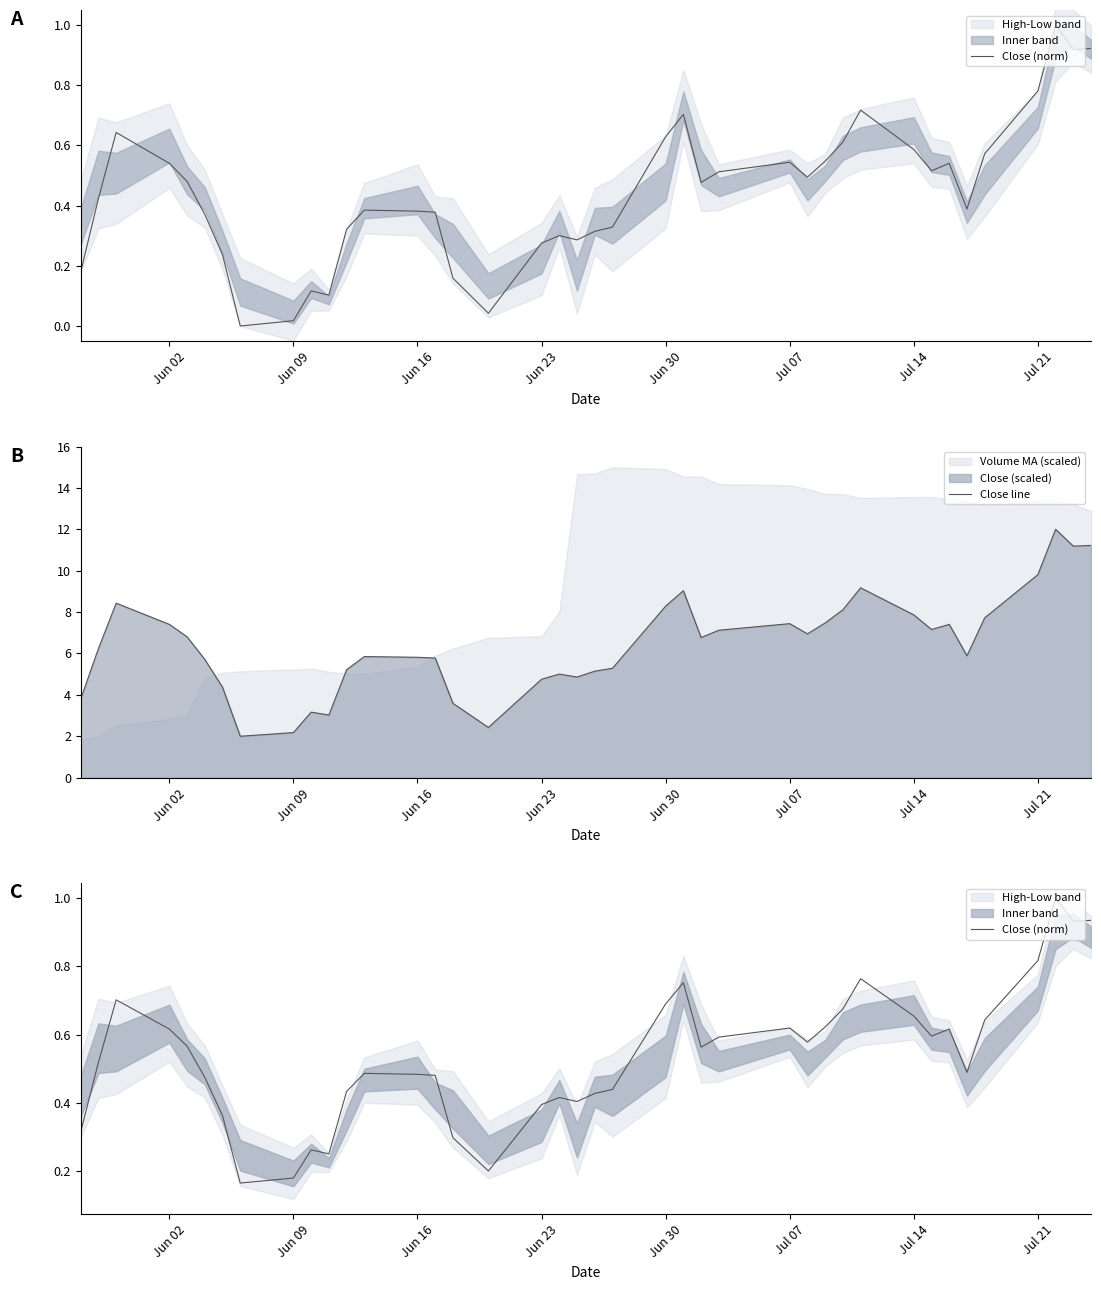

Reading left to right, what are all the values shown in this chart?

Close (norm): 0.3	0.5	0.7	0.6	0.6	0.5	0.4	0.2	0.2	0.3	0.3	0.4	0.5	0.5	0.5	0.3	0.2	0.4	0.4	0.4	0.4	0.4	0.7	0.8	0.6	0.6	0.6	0.6	0.6	0.7	0.8	0.7	0.6	0.6	0.5	0.6	0.8	1.0	0.9	0.9
Close line: 3.8	6.2	8.4	7.4	6.8	5.7	4.4	2.0	2.2	3.2	3.0	5.2	5.9	5.8	5.8	3.6	2.4	4.8	5.0	4.9	5.1	5.3	8.3	9.0	6.8	7.1	7.4	6.9	7.5	8.1	9.2	7.9	7.2	7.4	5.9	7.7	9.8	12.0	11.2	11.2